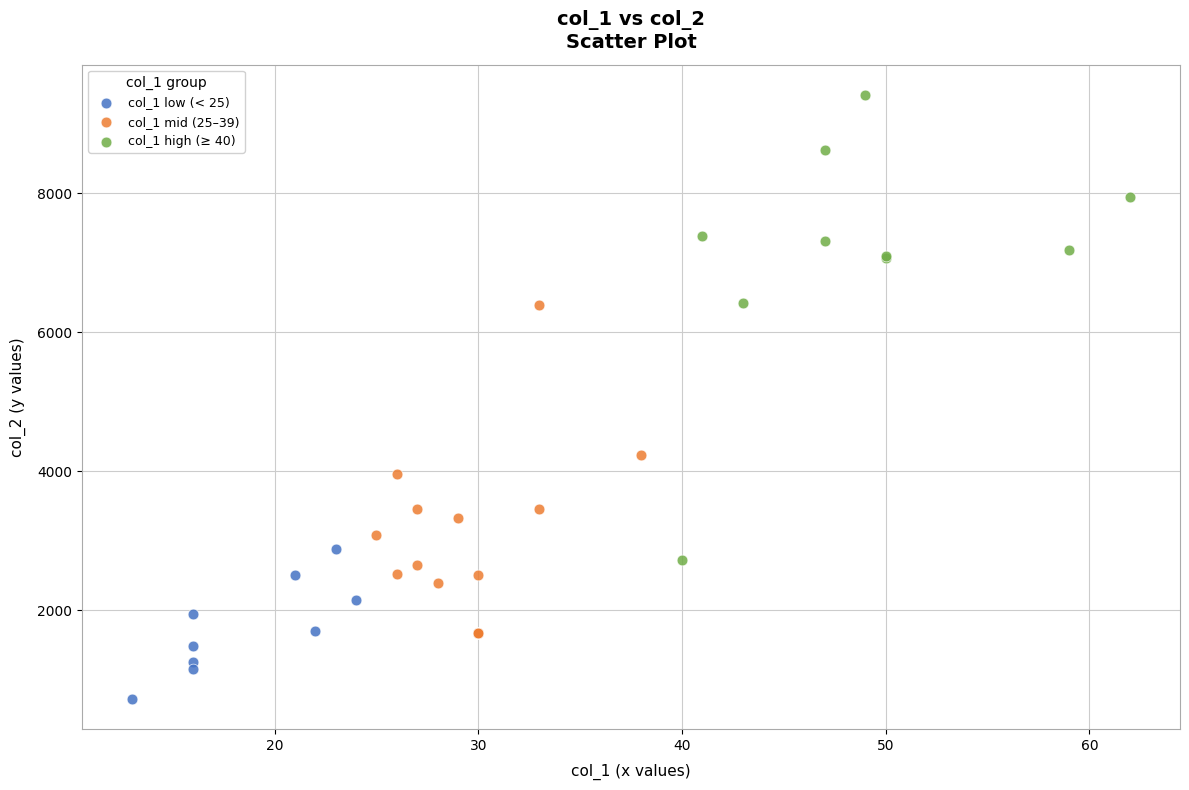

Which series contains the lowest Y value?

col_1 low (< 25)